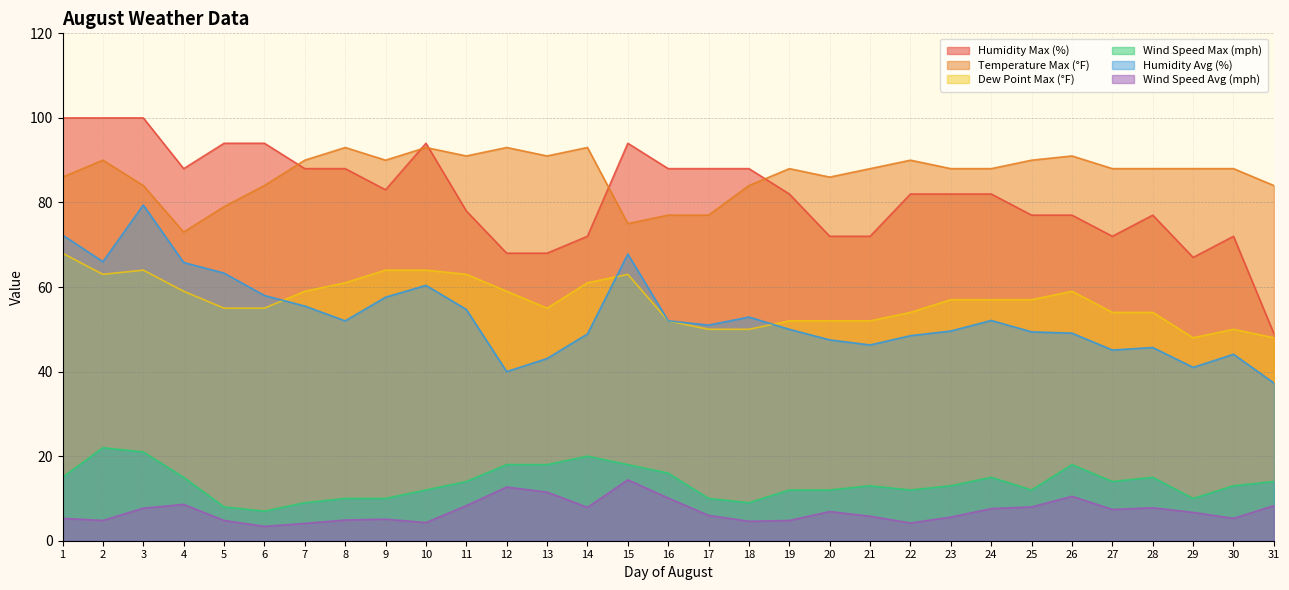

What is the value of the Humidity Avg (%) point at the 3rd from the left?

79.4